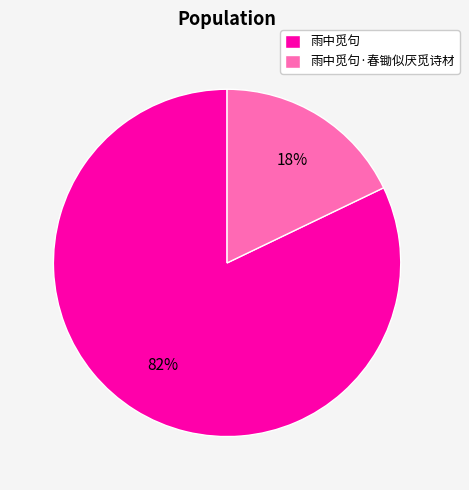

To the nearest percent, what is the difference between the largest and smallest slice percentages?

64%